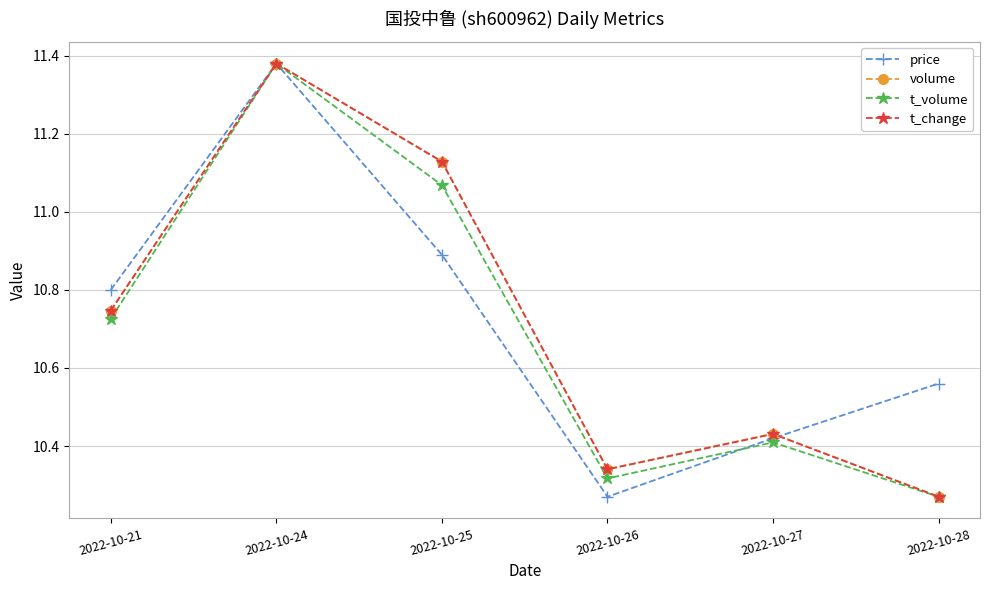

What is the spread (max minus min) of values at 2022-10-28?

0.3